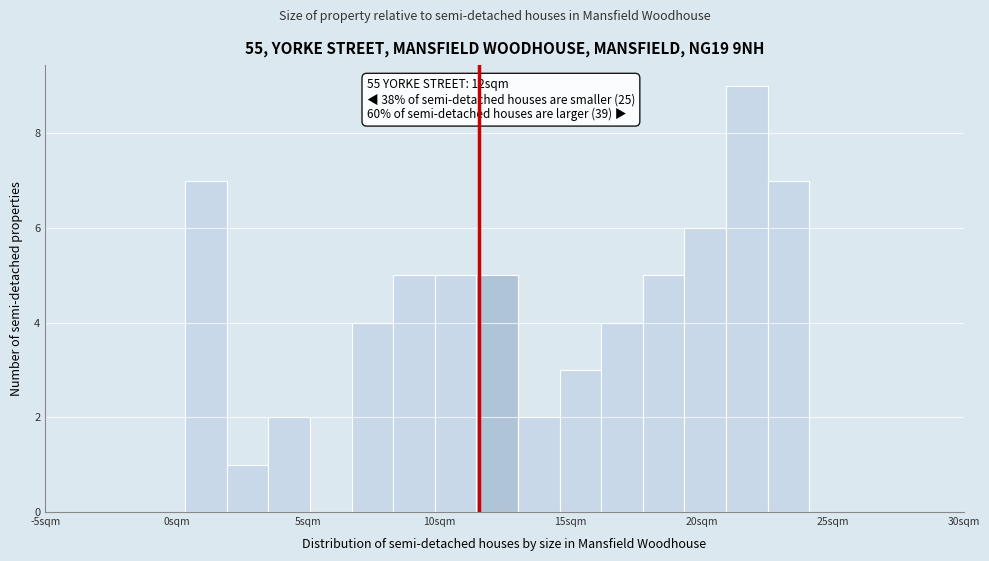

Around what value on the x-axis is the tallest bar? Give the approximate position of its centre, as read against the axis.

21.5